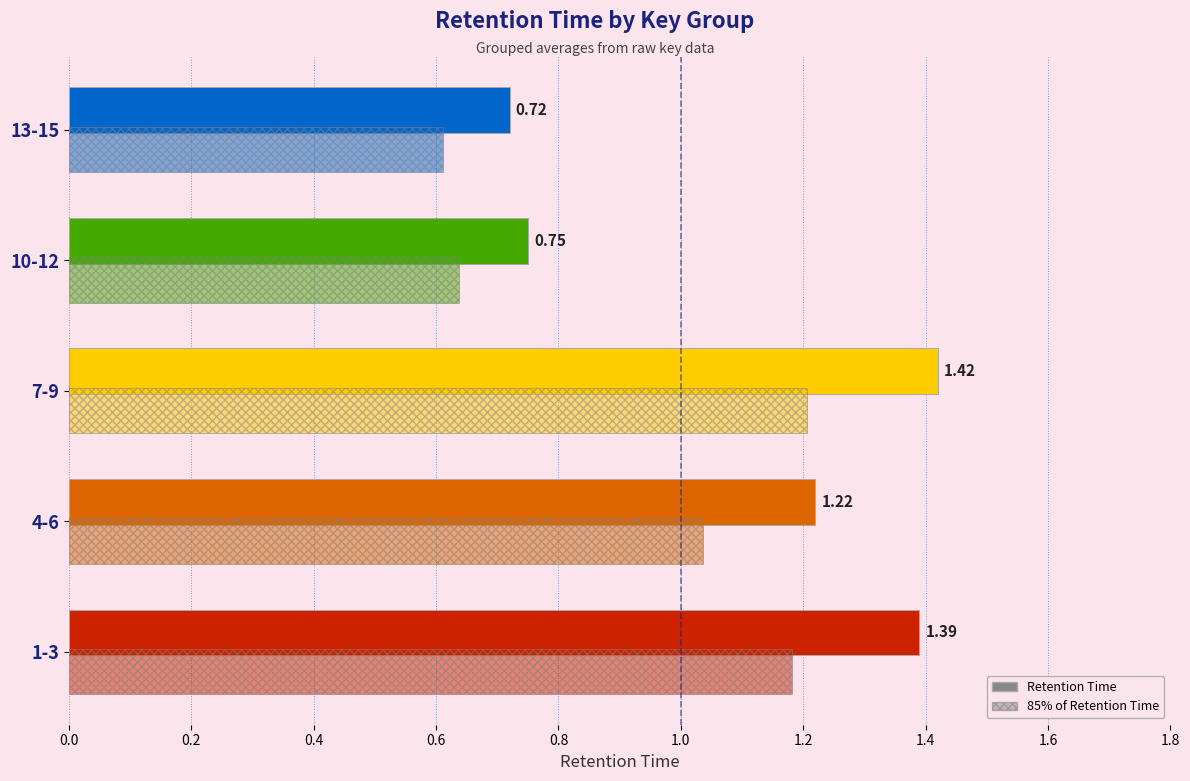

What is the change in value from 4-6 to 10-12?

-0.5